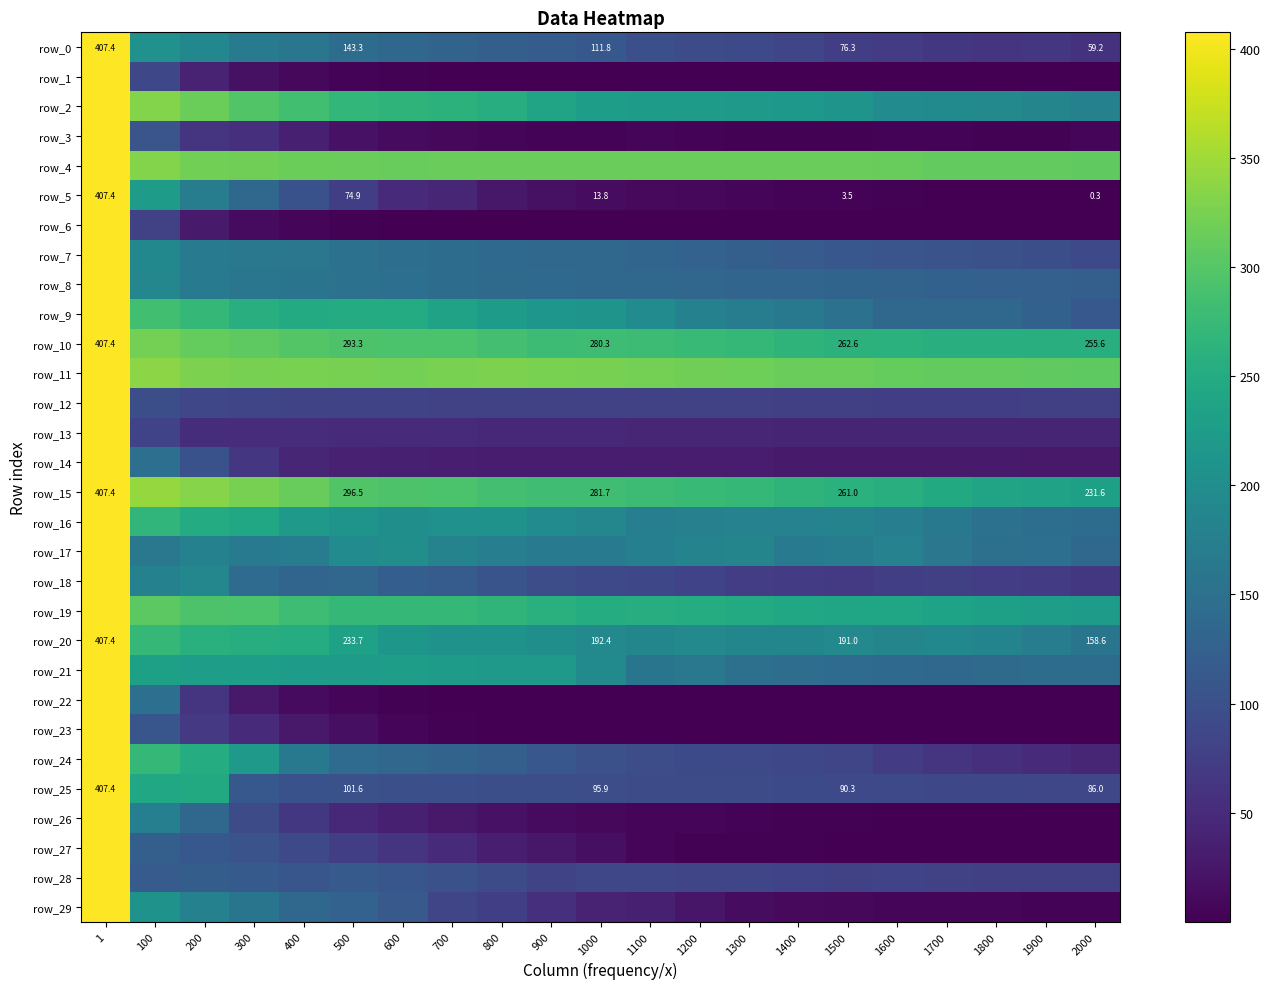

At which category is the sum across all series the highest?

1